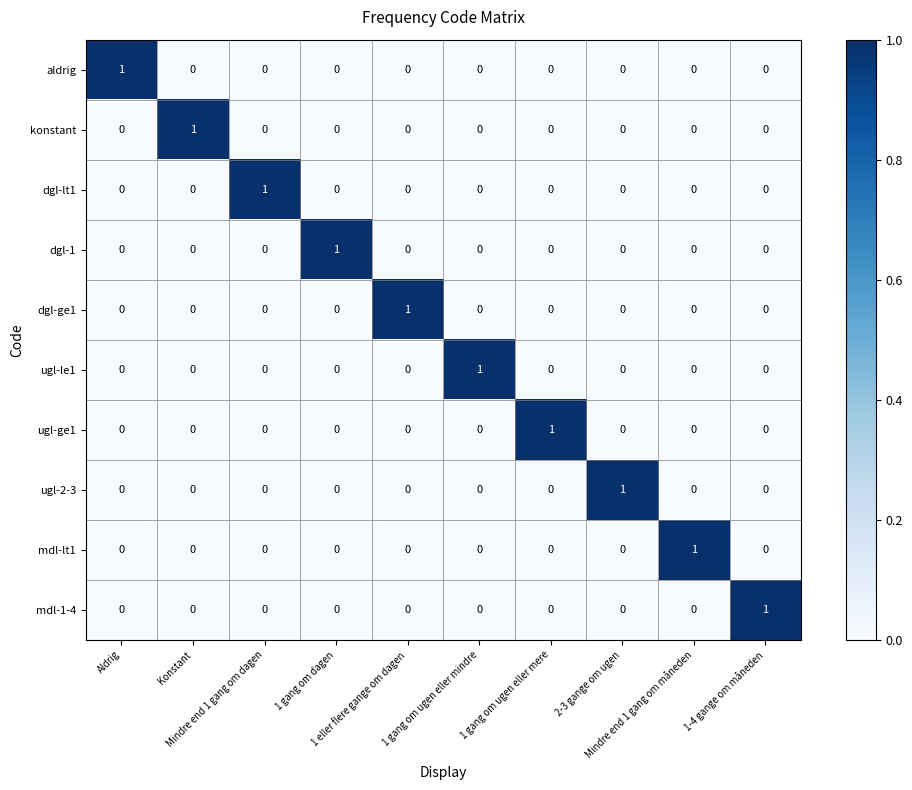

At how many categories does at least one series exceed 0?

10